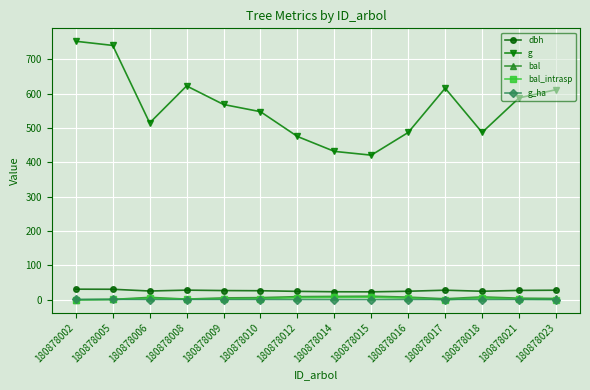

True or false: g_ha has more than 1 interior local peaks.

True